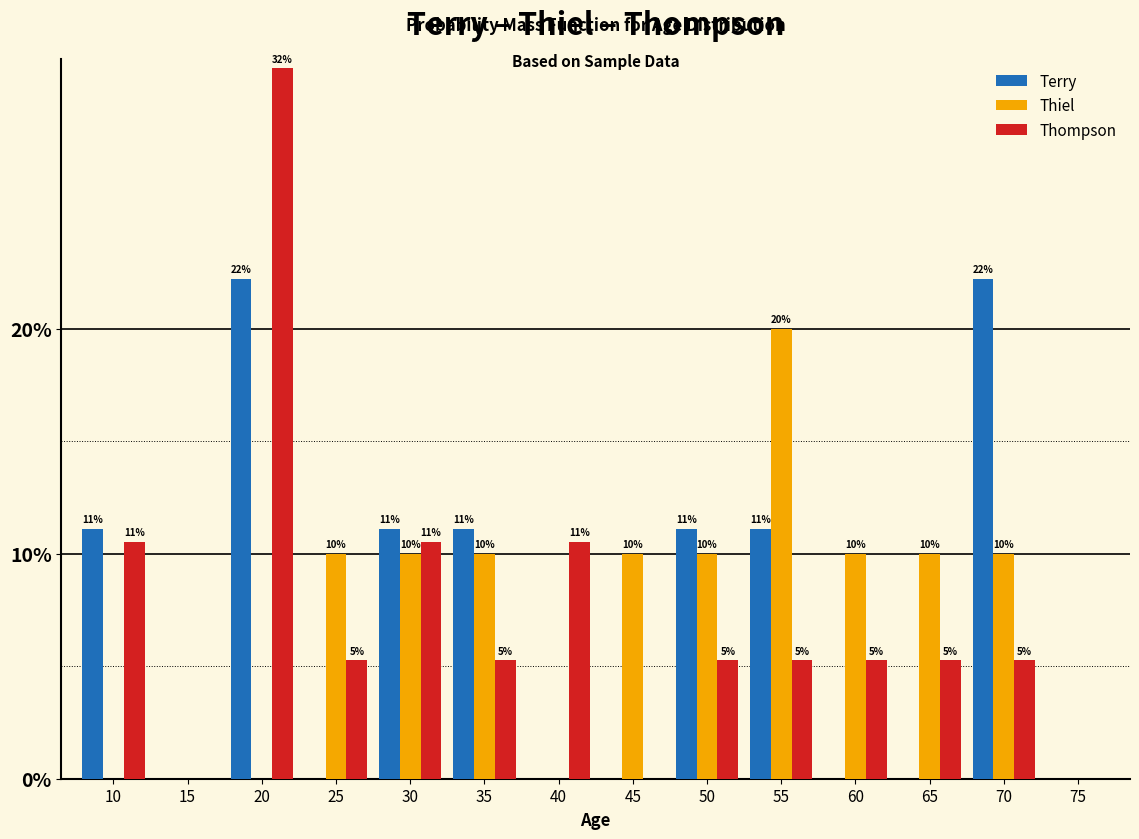

At which label is Thiel closest to 0?

10